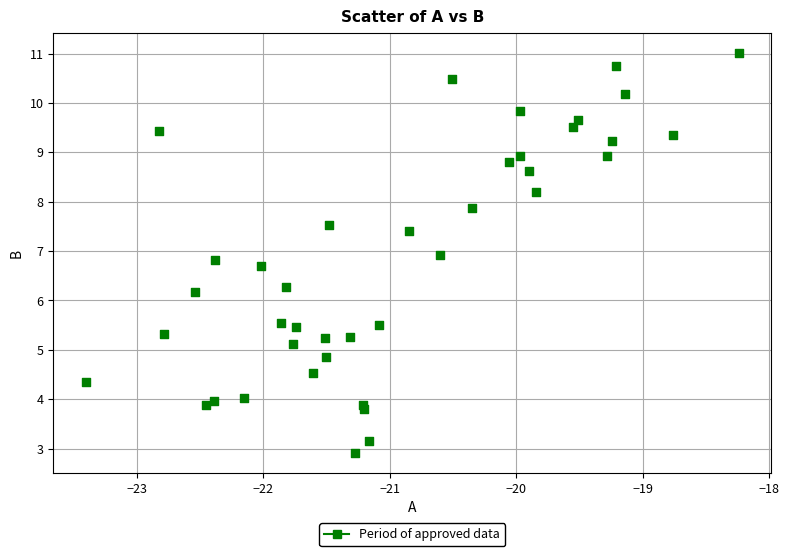

What Y value in the scatter plot is closest to 6?

6.2